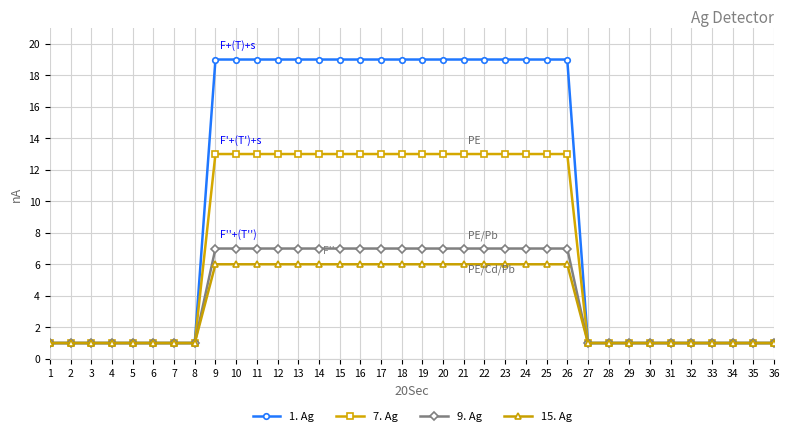

Is the value of 7. Ag at 9 greater than the value of 1. Ag at 28?

Yes